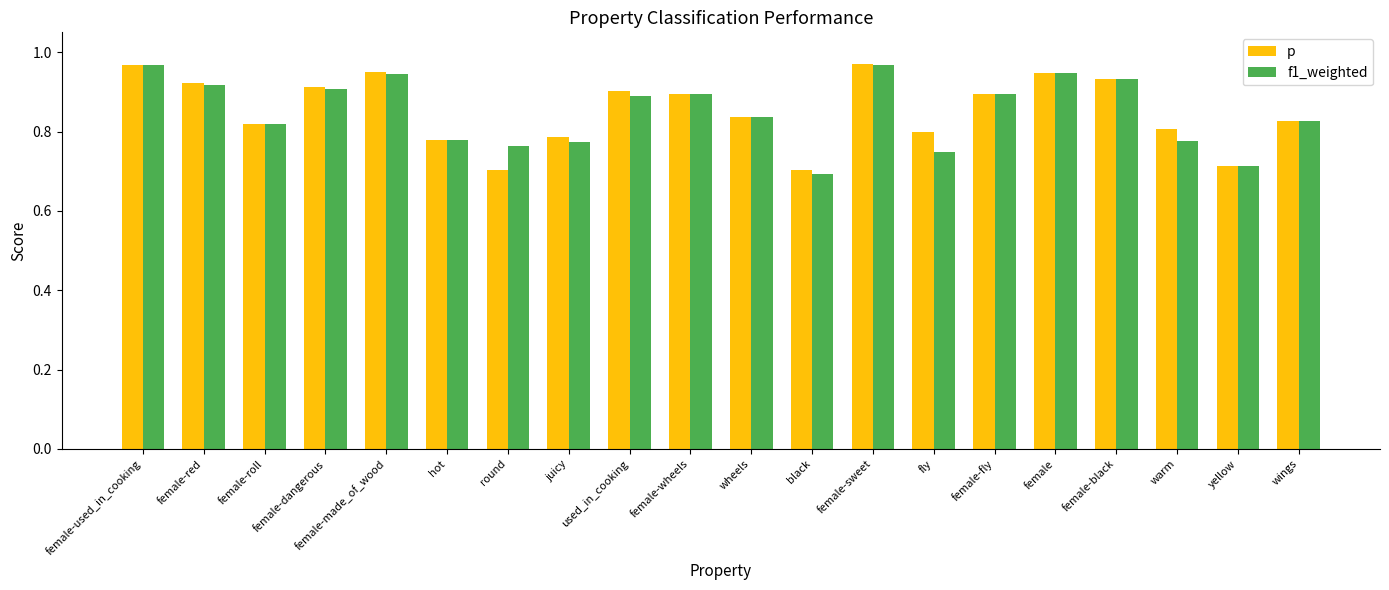

Between female-dangerous and hot, which series saw the biggest shift?

p